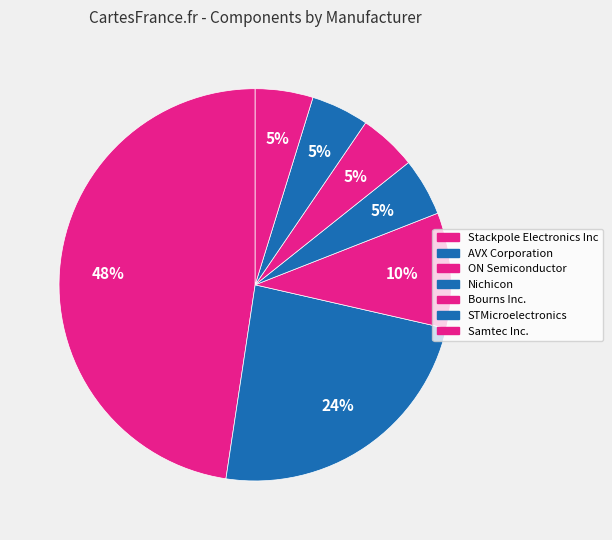

What percentage is the ON Semiconductor slice, to the nearest percent?

10%